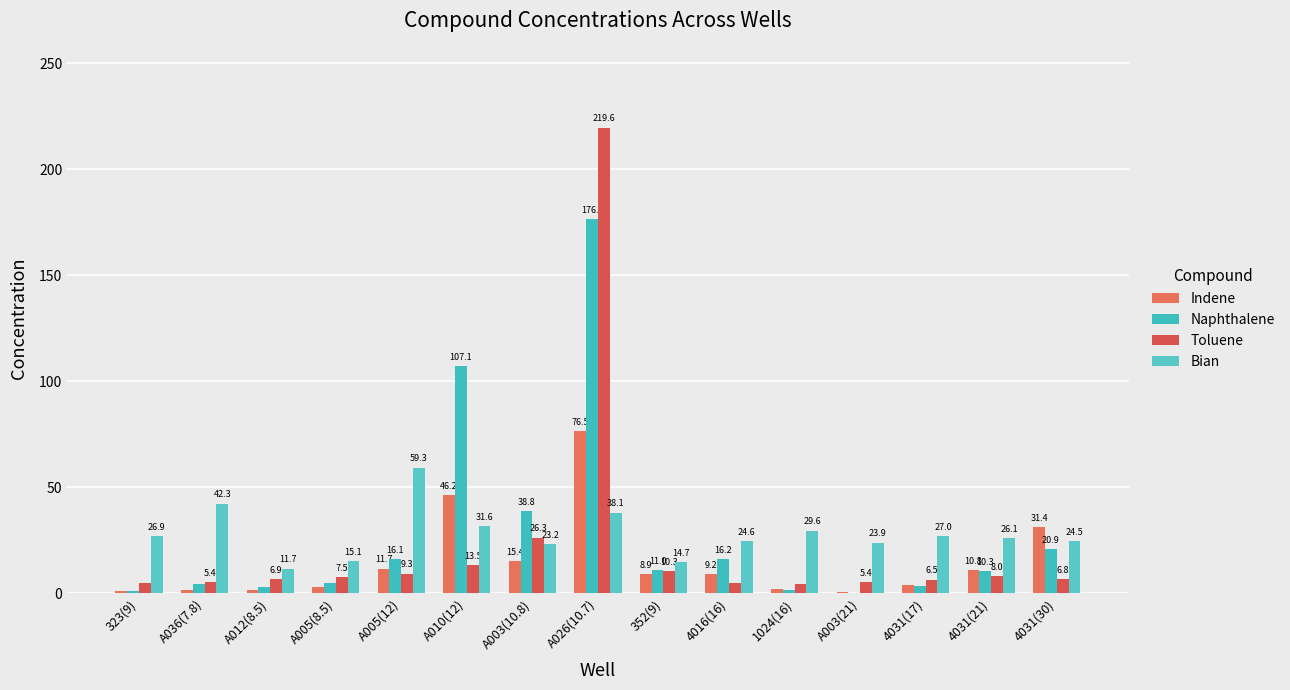

How many categories are shown in the chart?

15